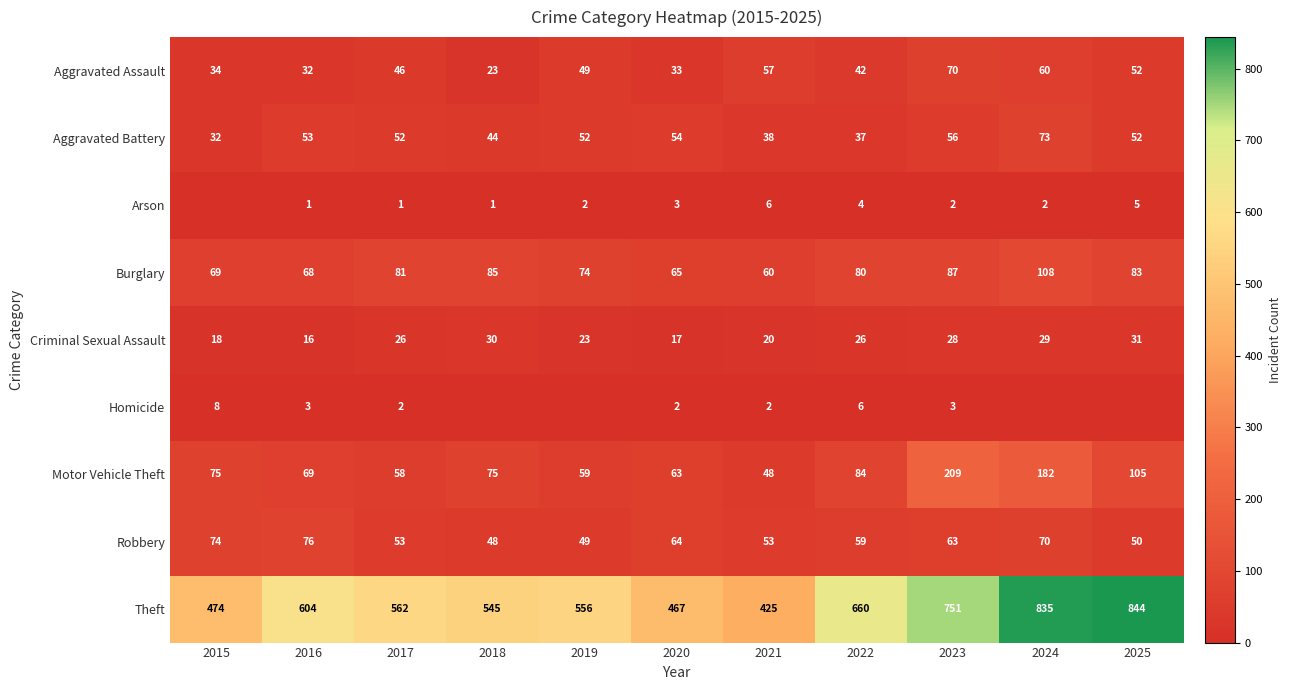

Is the value of Motor Vehicle Theft at 2019 greater than the value of Criminal Sexual Assault at 2018?

Yes